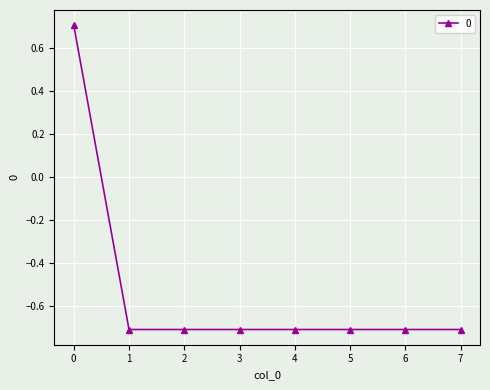

Reading right to left, extract all data points from this chart.

7=-0.7	6=-0.7	5=-0.7	4=-0.7	3=-0.7	2=-0.7	1=-0.7	0=0.7